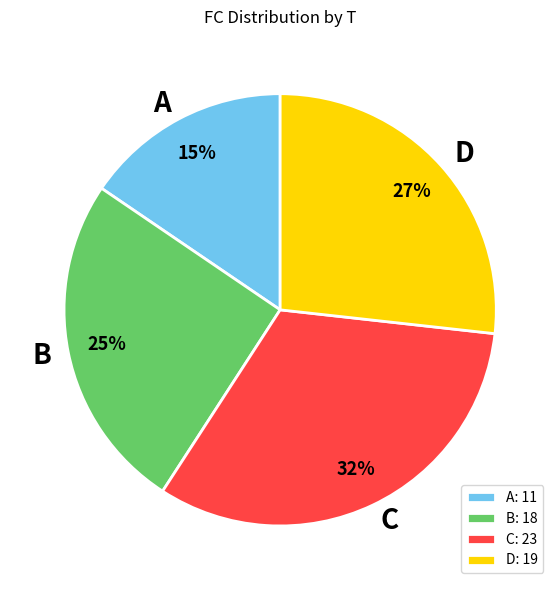

To the nearest percent, what is the combined percentage of B and C?

58%